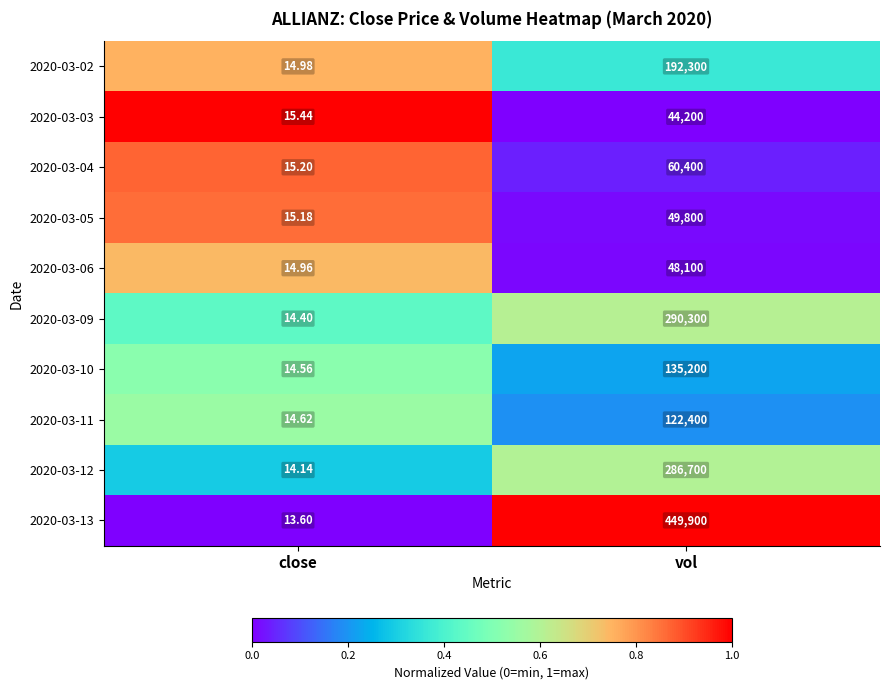

At which category does the chart reach its minimum across all series?

close